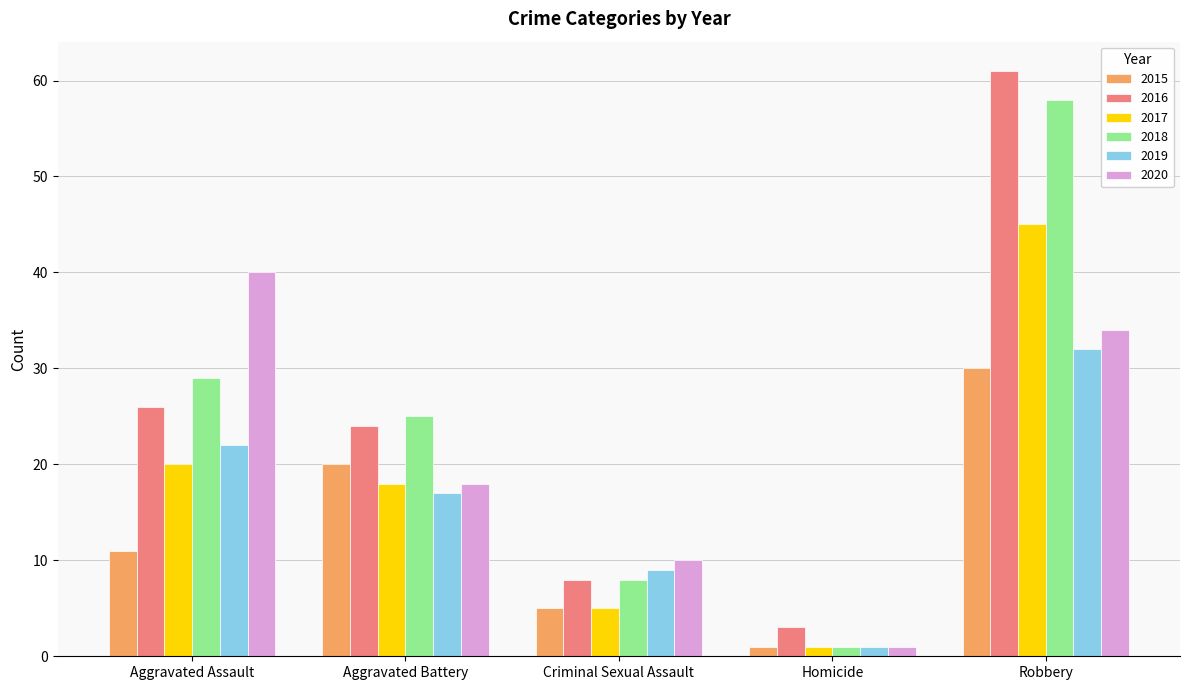

What is the greatest value displayed?

61